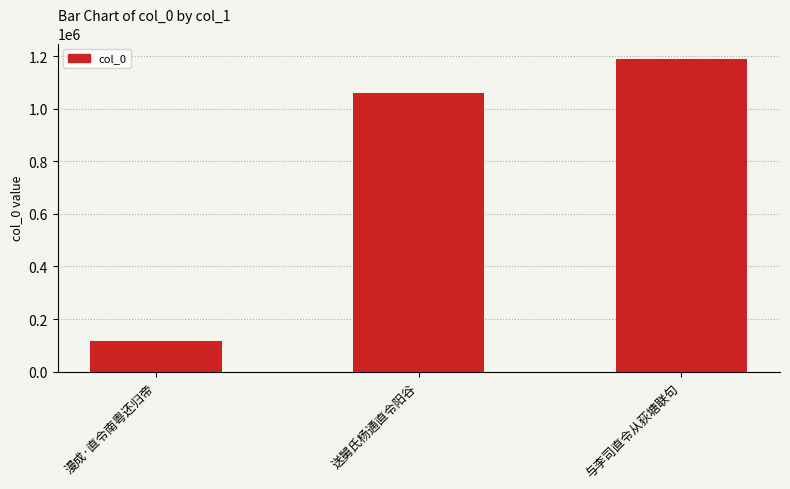

What is the difference between the maximum and minimum values?

1073274